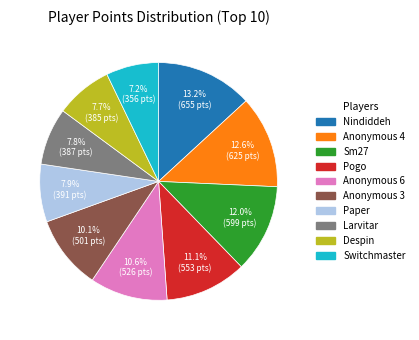

To the nearest percent, what percentage of the pie is Sm27?

12%